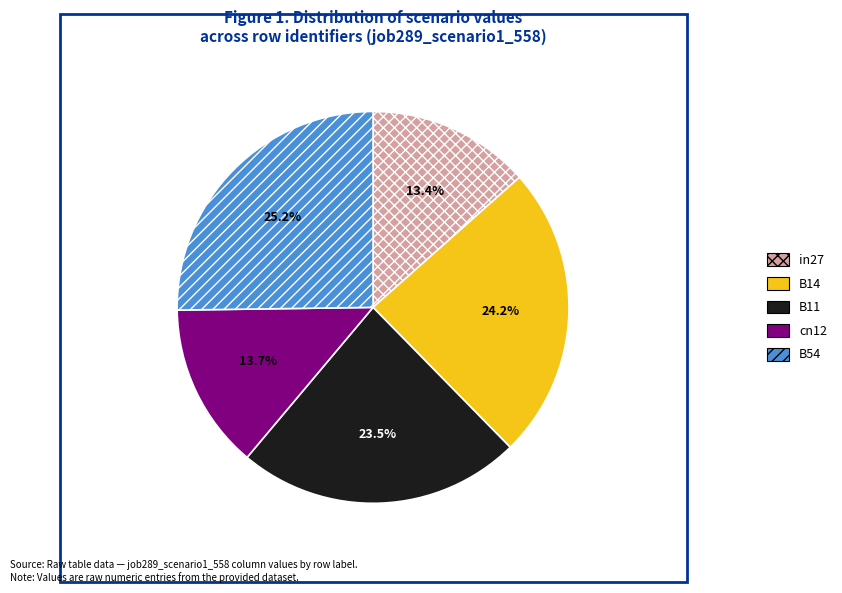

What is the ratio of the value at cn12 to the value at B14?

0.6